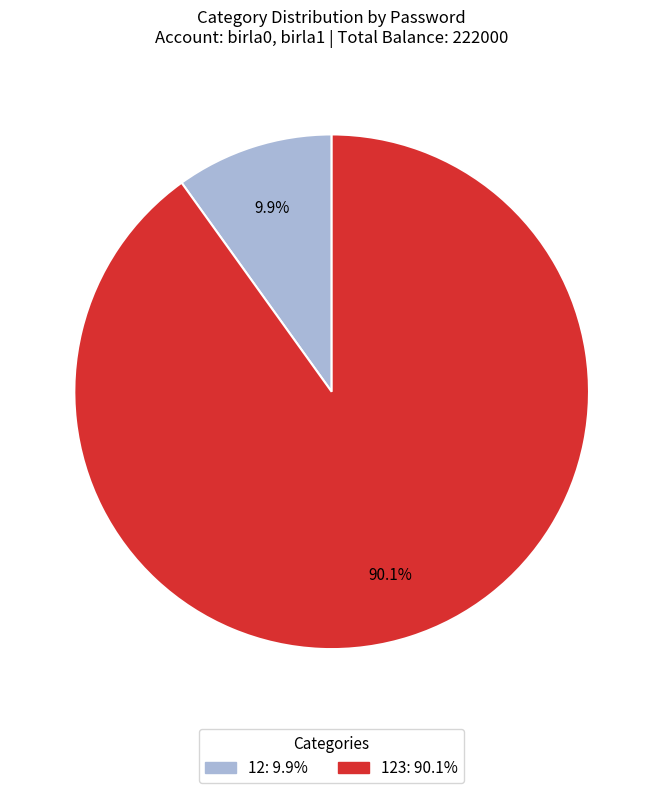

Is there a majority slice in this chart?

Yes